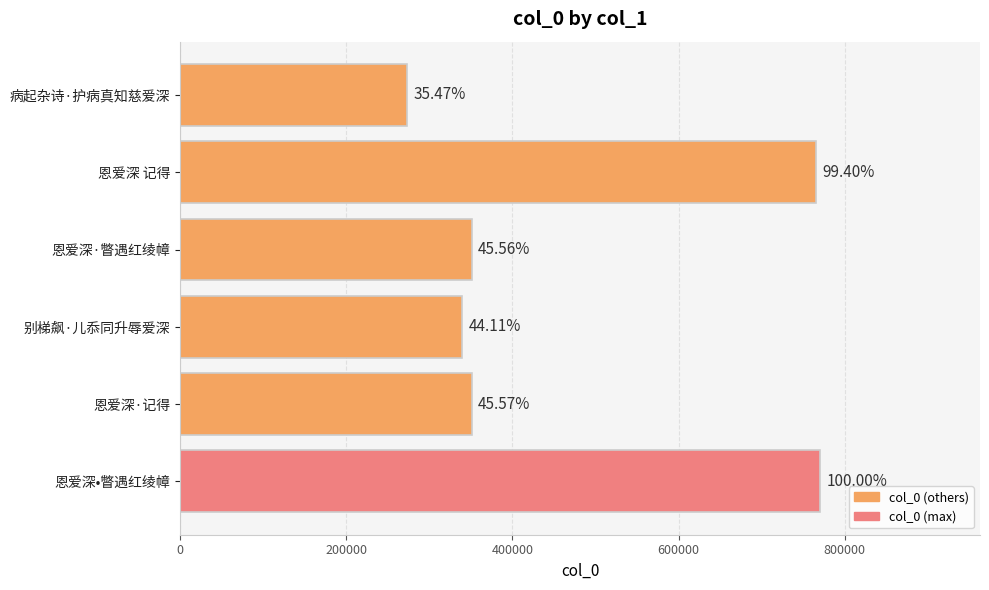

How many bars are there in total?

6